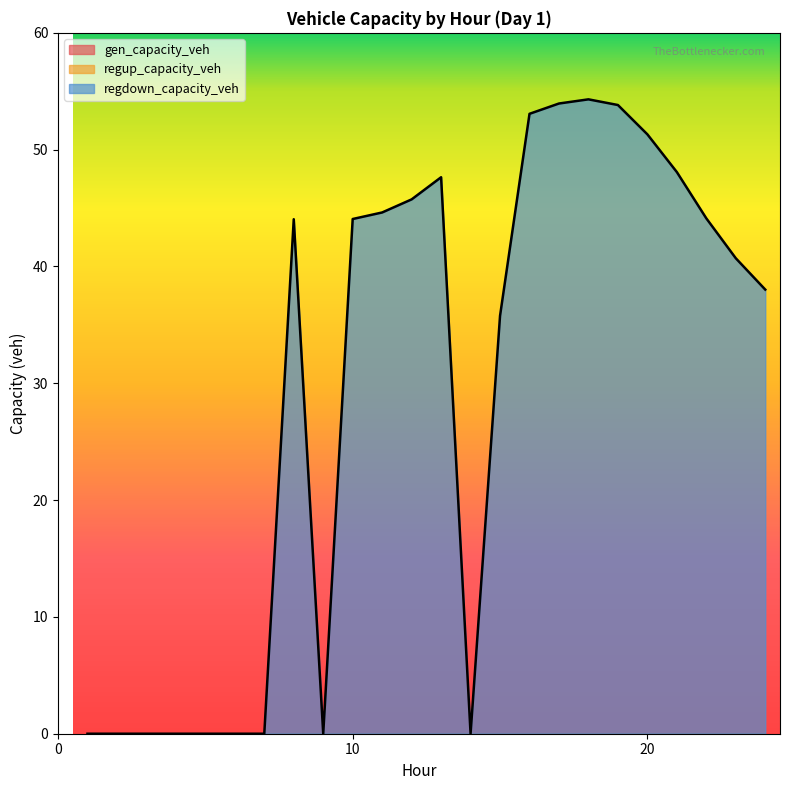

Count the number of categories in the chart.

24